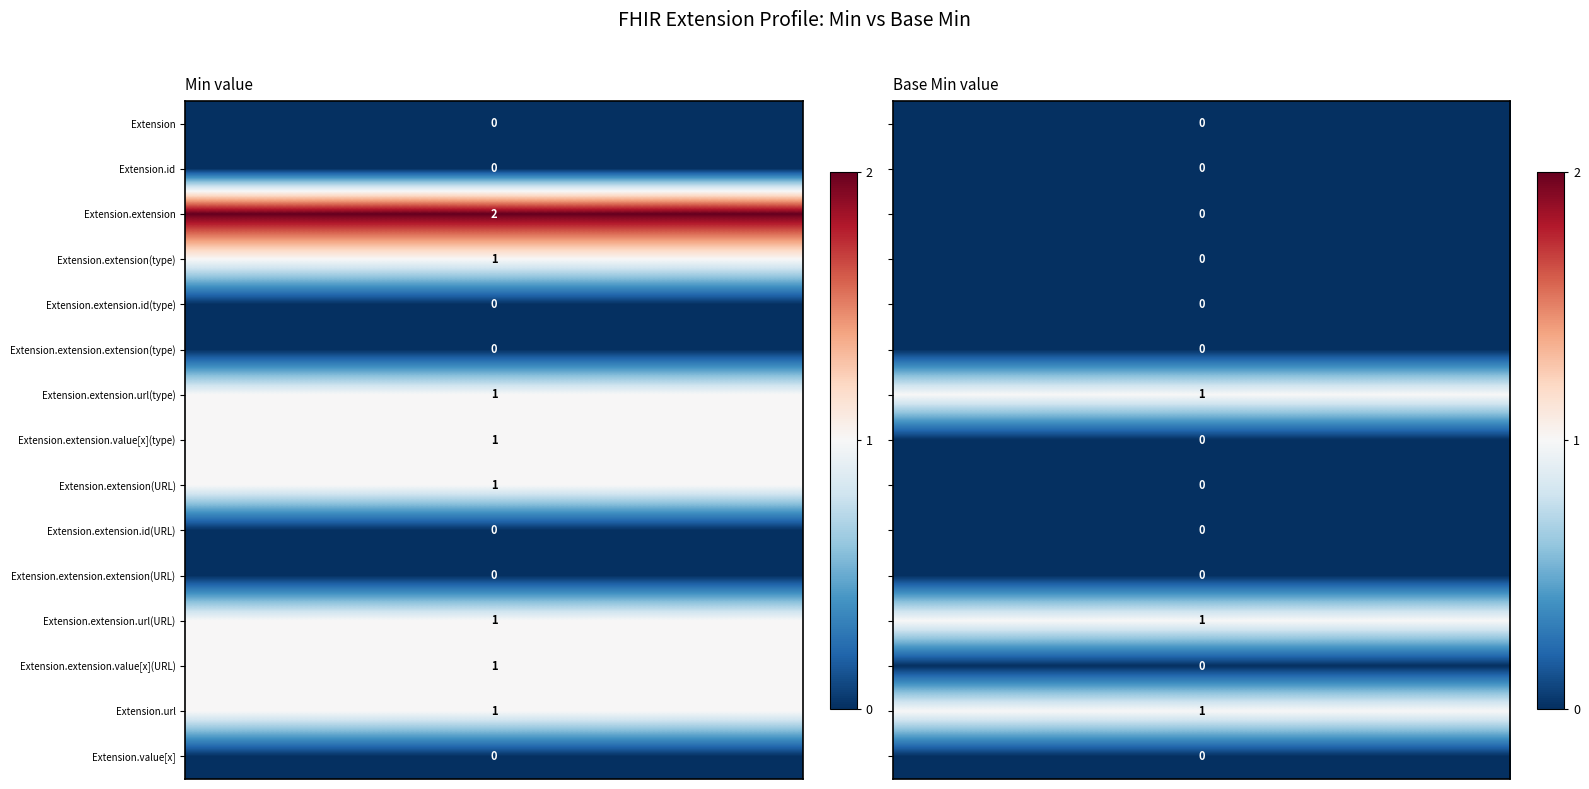

At 1, list the series in order from largest to smallest.

Extension.extension.url(type), Extension.extension.url(URL), Extension.url, Extension, Extension.id, Extension.extension, Extension.extension(type), Extension.extension.id, Extension.extension.extension(type), Extension.extension.value[x](type), Extension.extension(URL), Extension.extension.id(URL), Extension.extension.extension(URL), Extension.extension.value[x](URL), Extension.value[x]